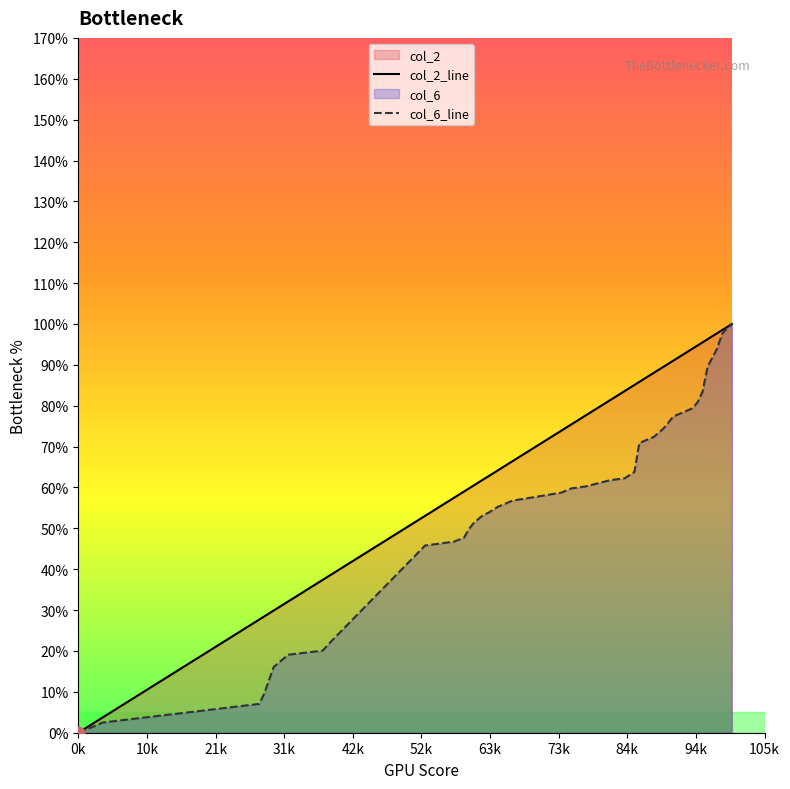

At how many categories does at least one series exceed 0?

39